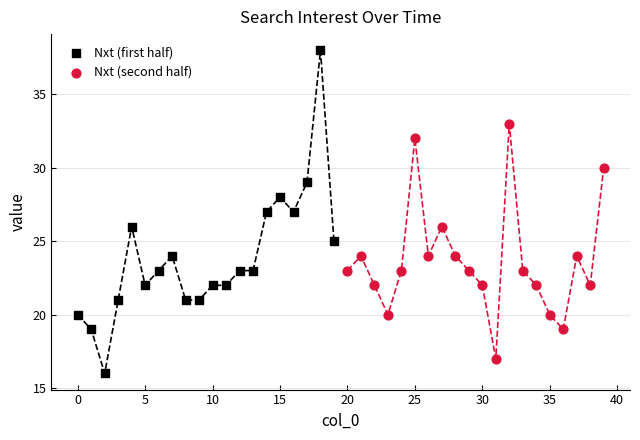

What are all the series names shown in the legend?

Nxt (first half), Nxt (second half)